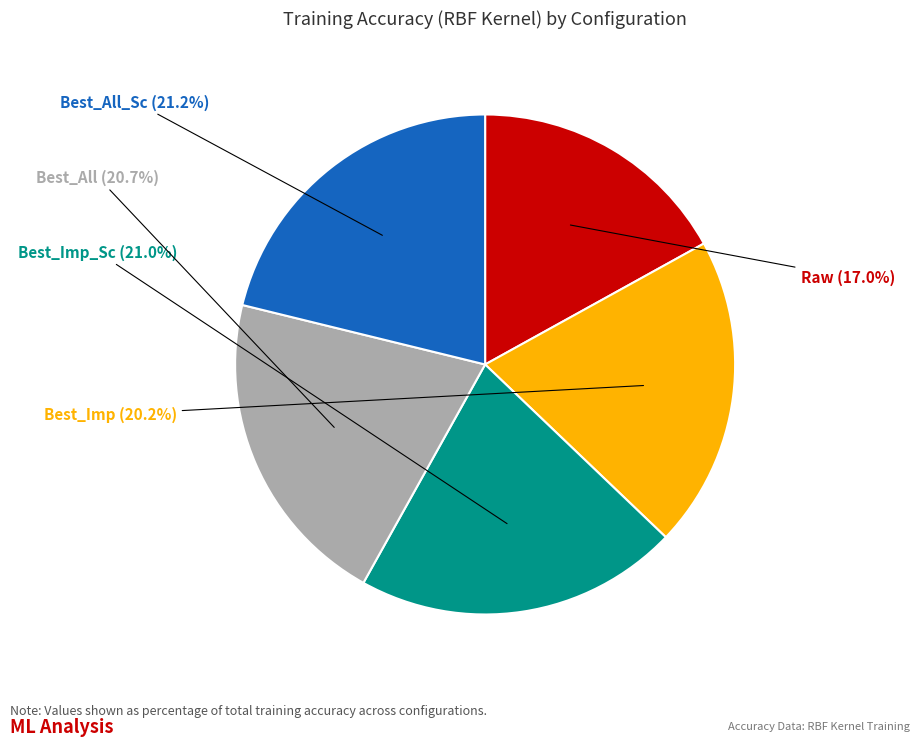

Does any single category account for the majority?

No